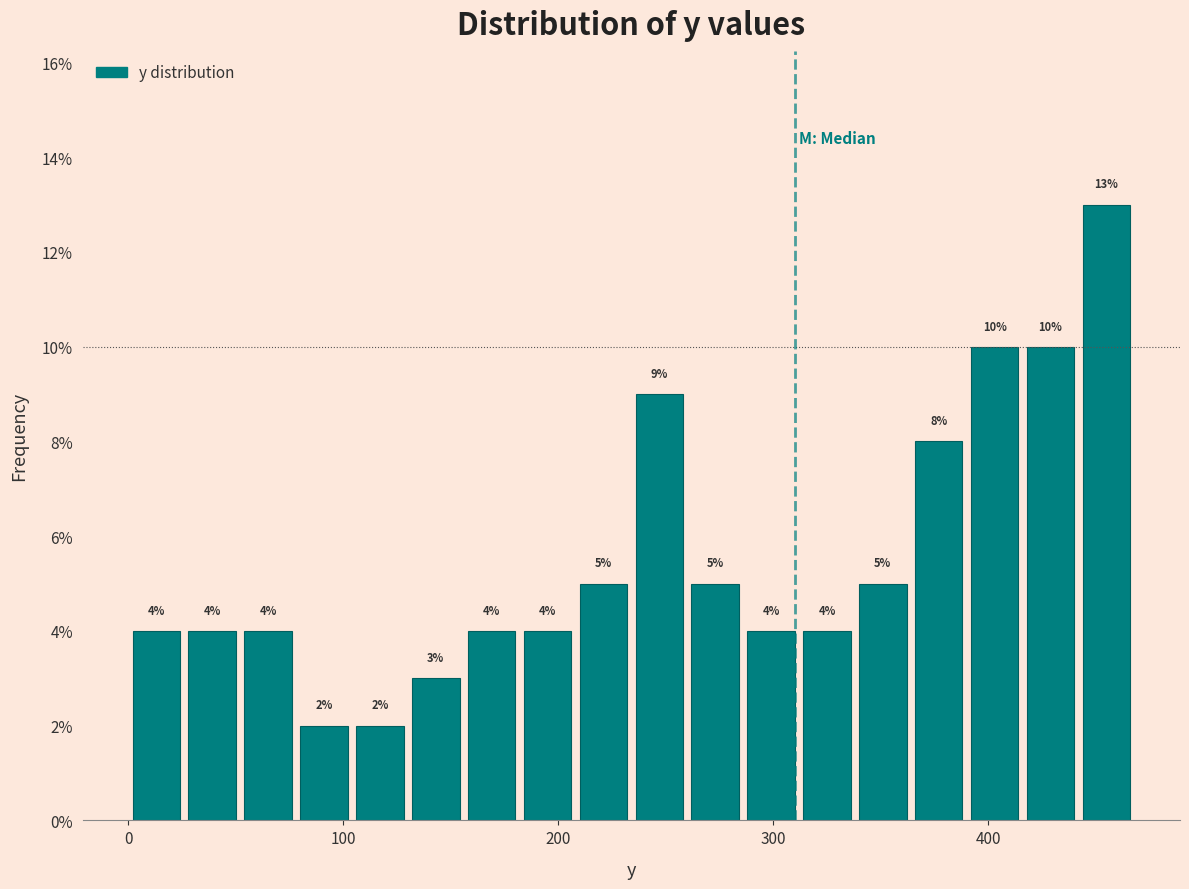

Around what value on the x-axis is the tallest bar? Give the approximate position of its centre, as read against the axis.

460